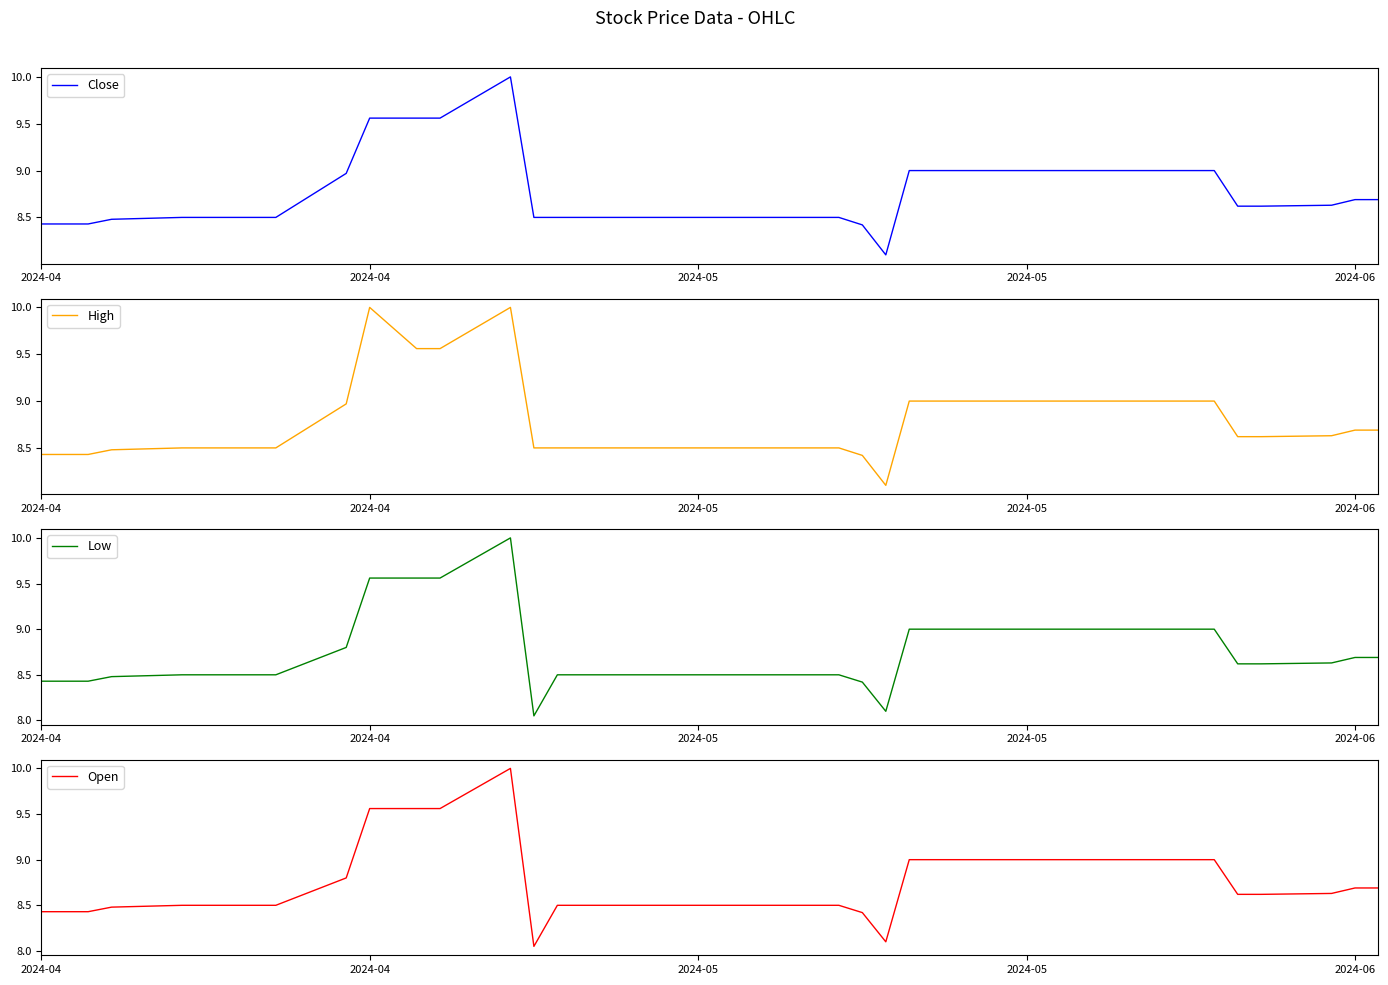

What is the difference between the second highest and minimum values in the High series?

1.9